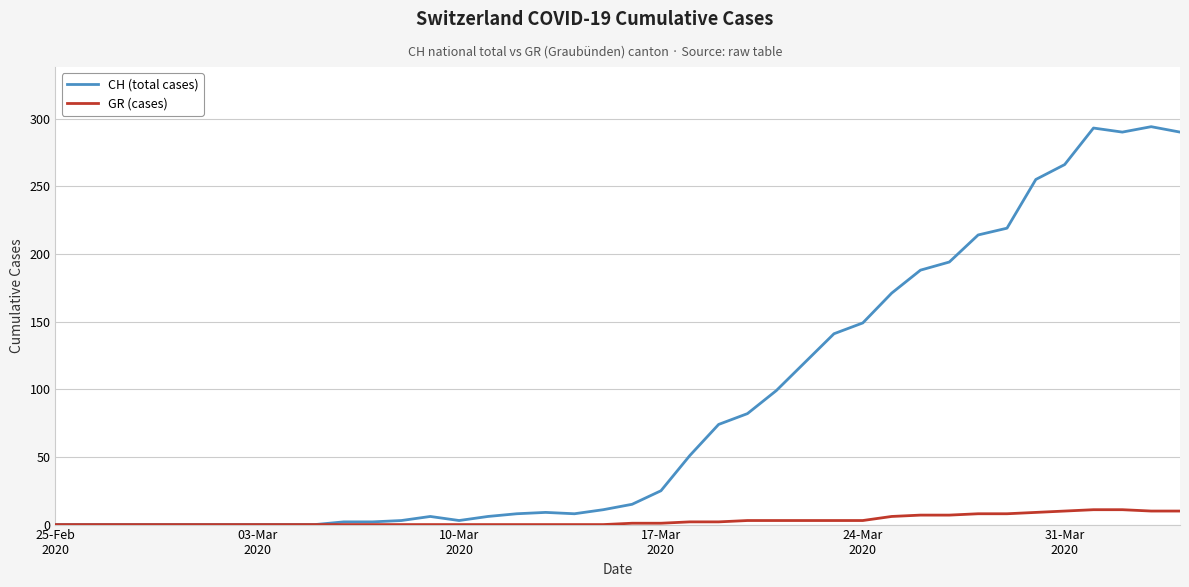

What is the difference between the maximum and second lowest values in the GR (cases) series?

11